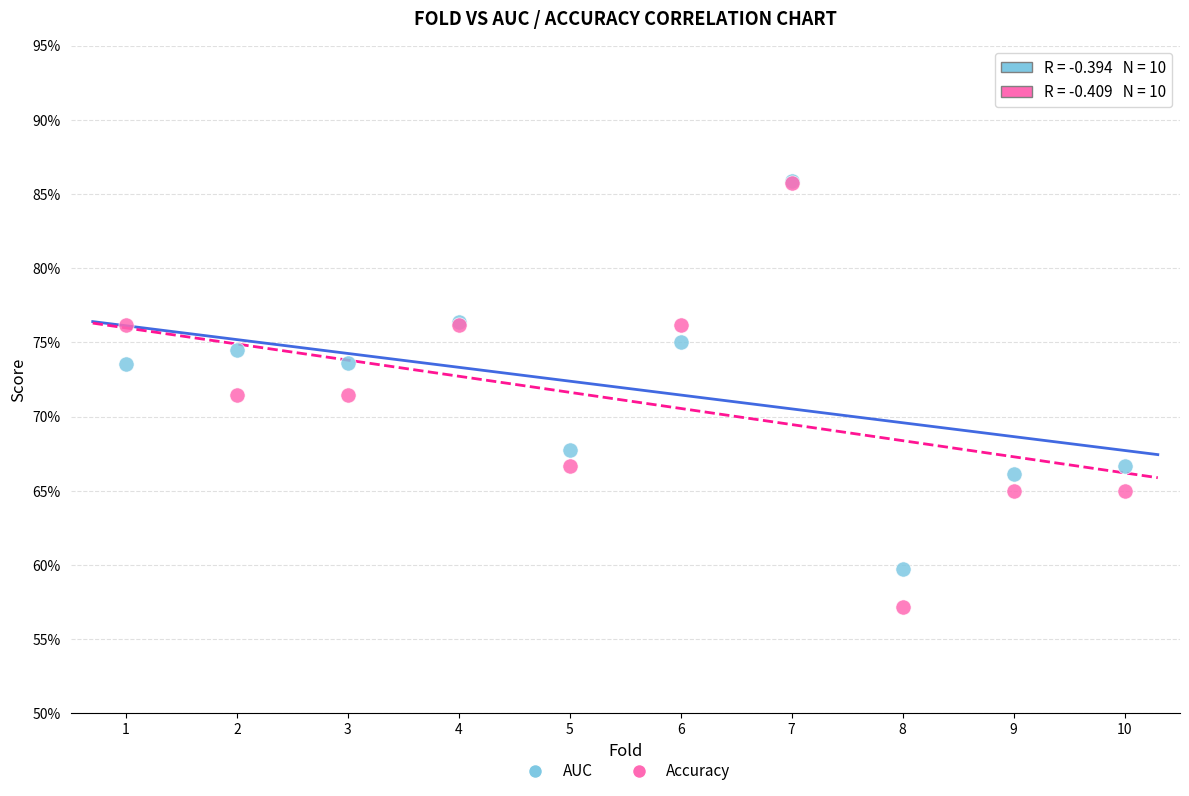

What are all the series names shown in the legend?

AUC, Accuracy